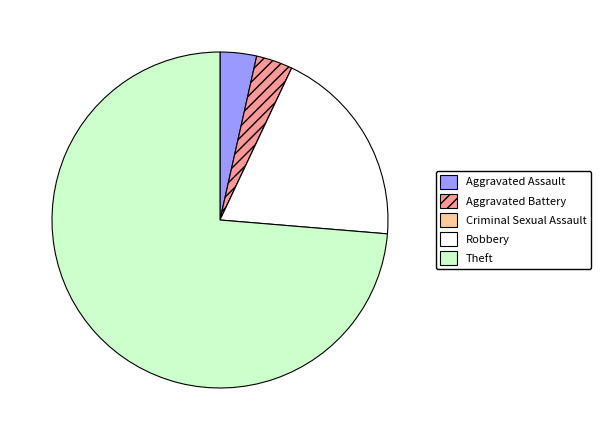

What is the largest slice in the pie chart?

Theft